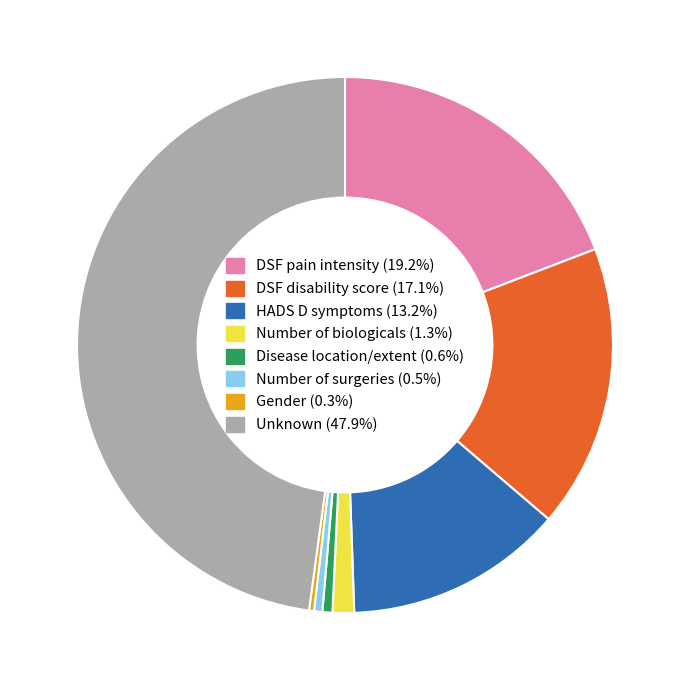

Do Number of biologicals (1.3%) and HADS D symptoms (13.2%) together represent more than half of the pie?

No